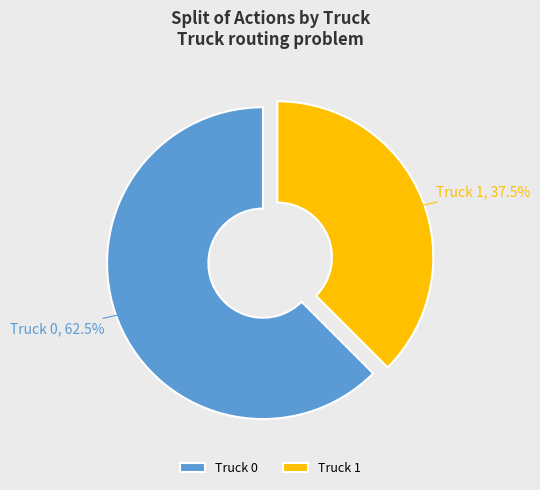

Which has a higher value, Truck 1 or Truck 0?

Truck 0